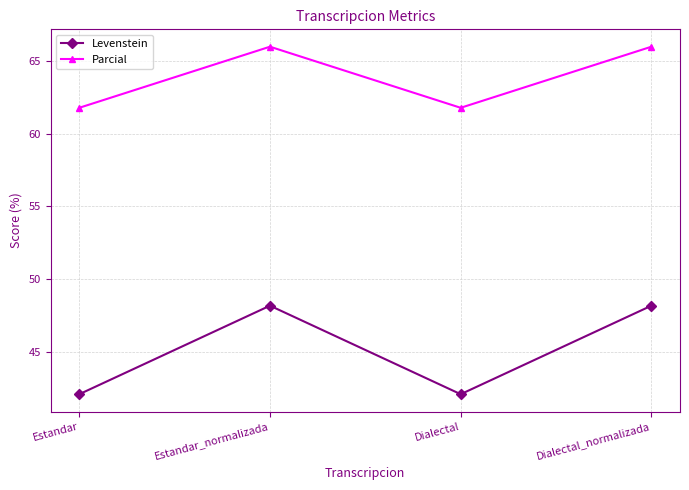

True or false: Parcial has a value of 87.2 at Dialectal_normalizada.

False